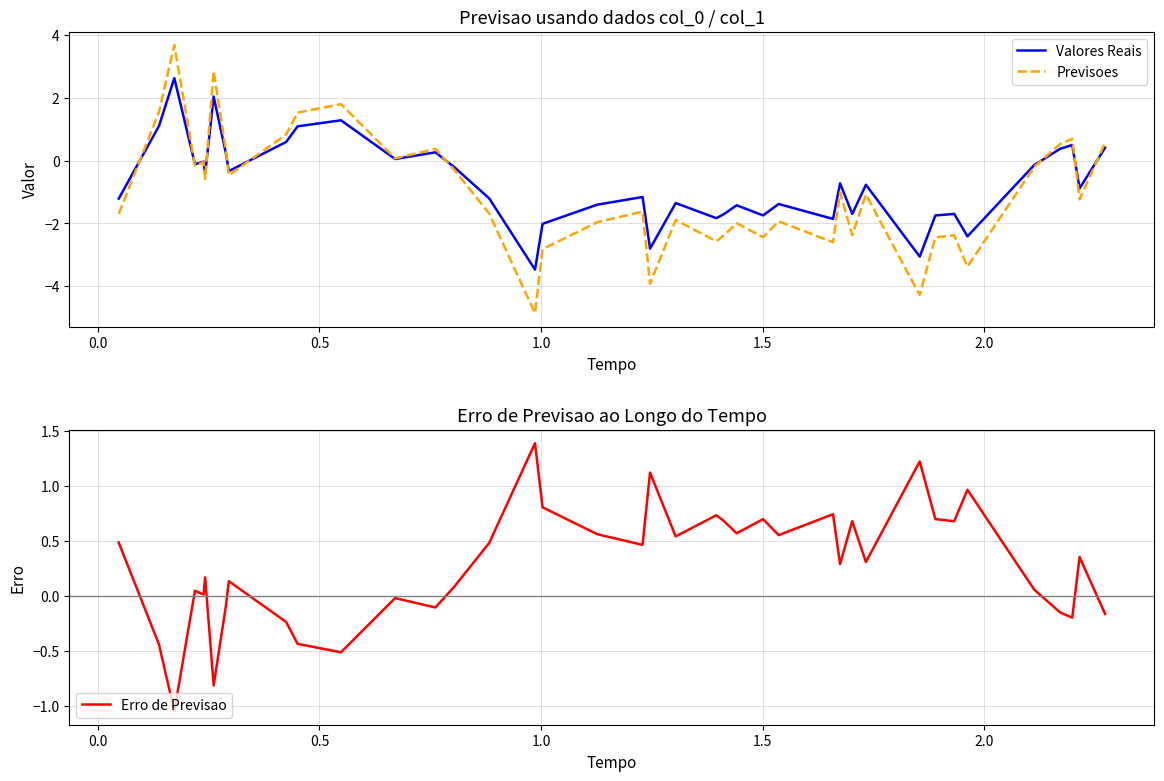

What is the value of the Previsoes point at the 32nd from the left?

-4.3